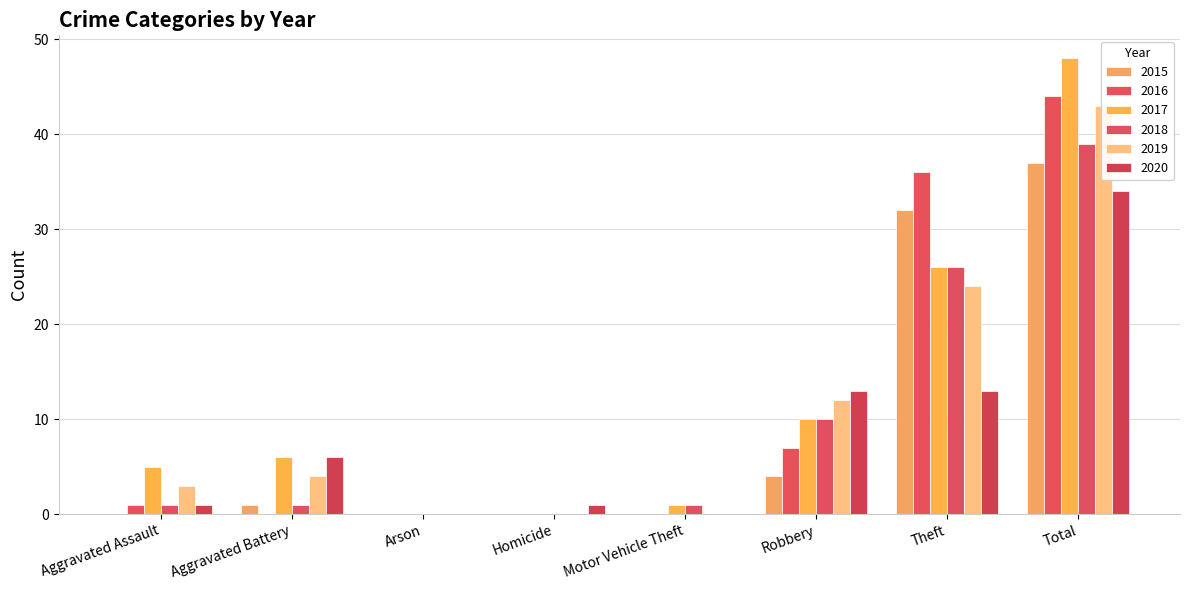

How many data points in 2020 are less than 6?

4